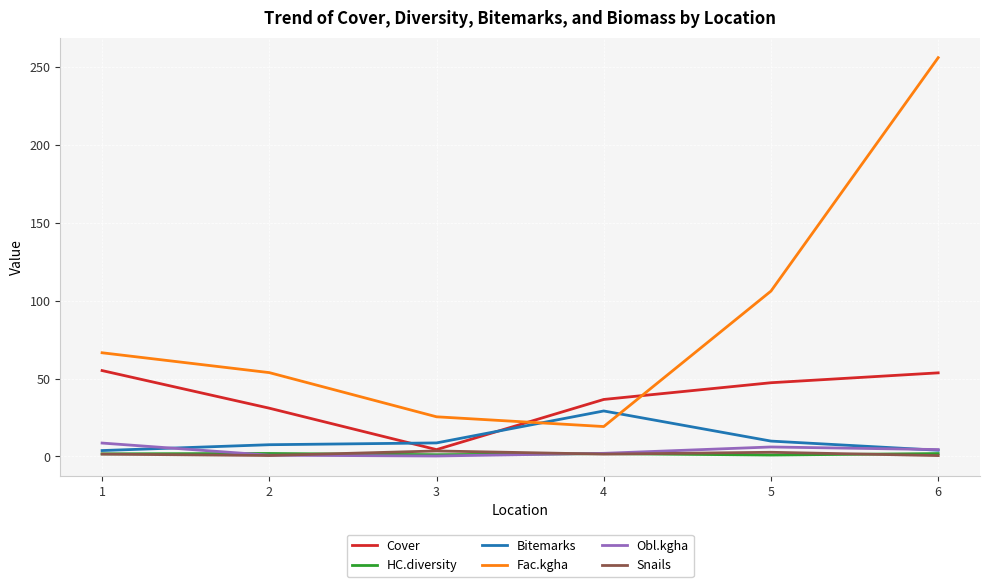

Does the chart display data point markers on the line(s)?

No